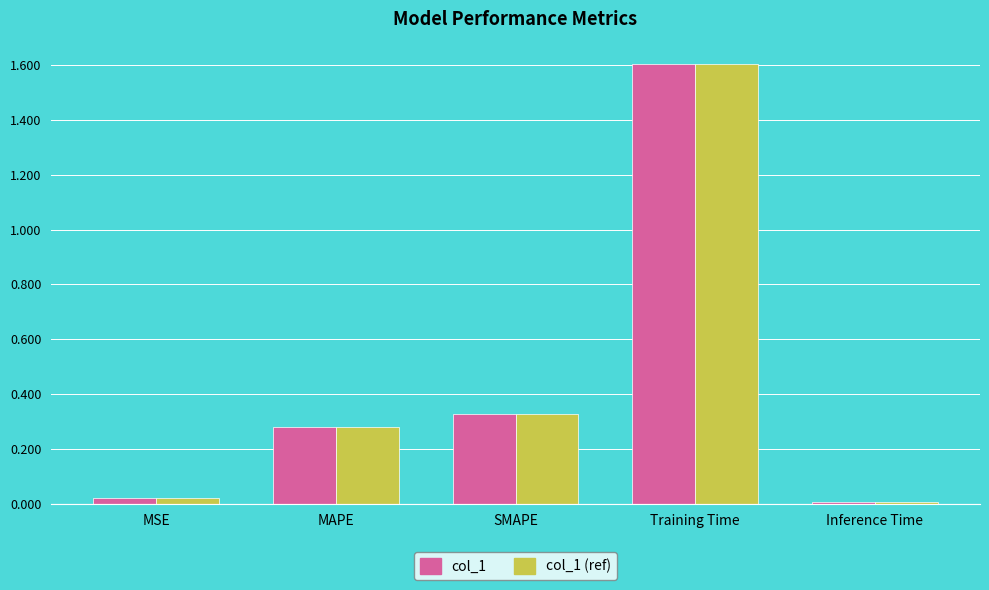

What is the sum of the col_1 values at SMAPE and MAPE?

0.6